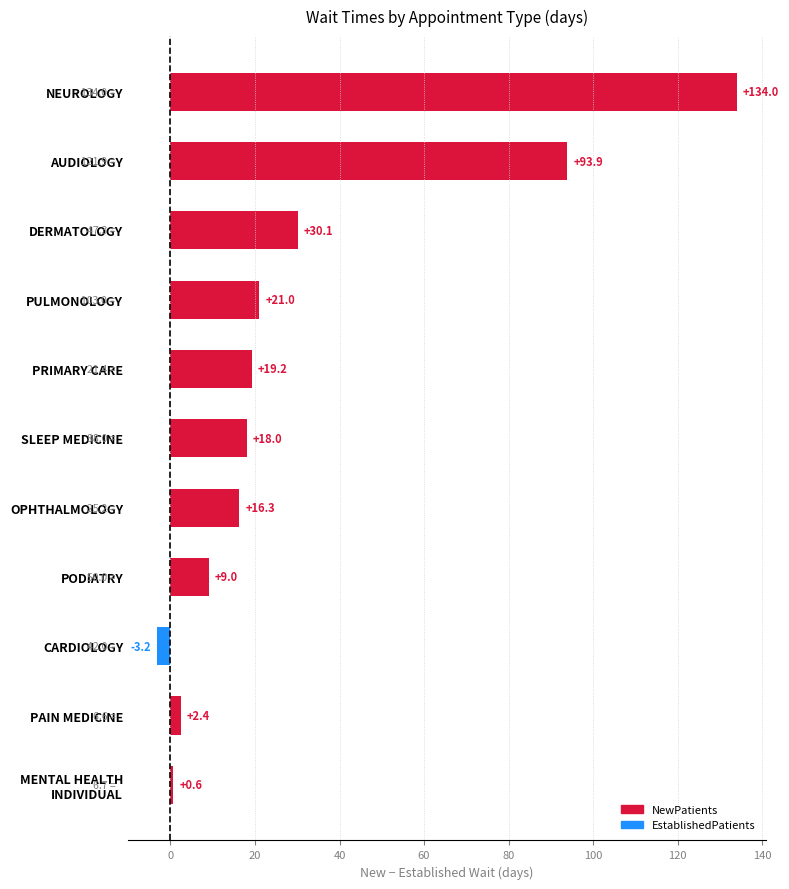

The chart shows a value of -3.2 at CARDIOLOGY. True or false?

True